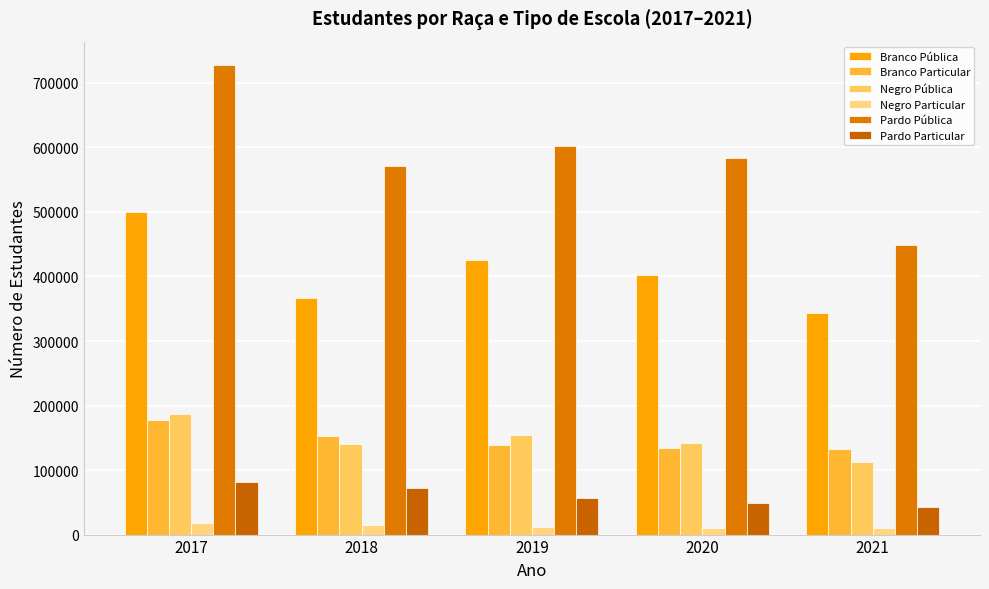

What is the difference between the Pardo Particular values at 2021 and 2018?

29106